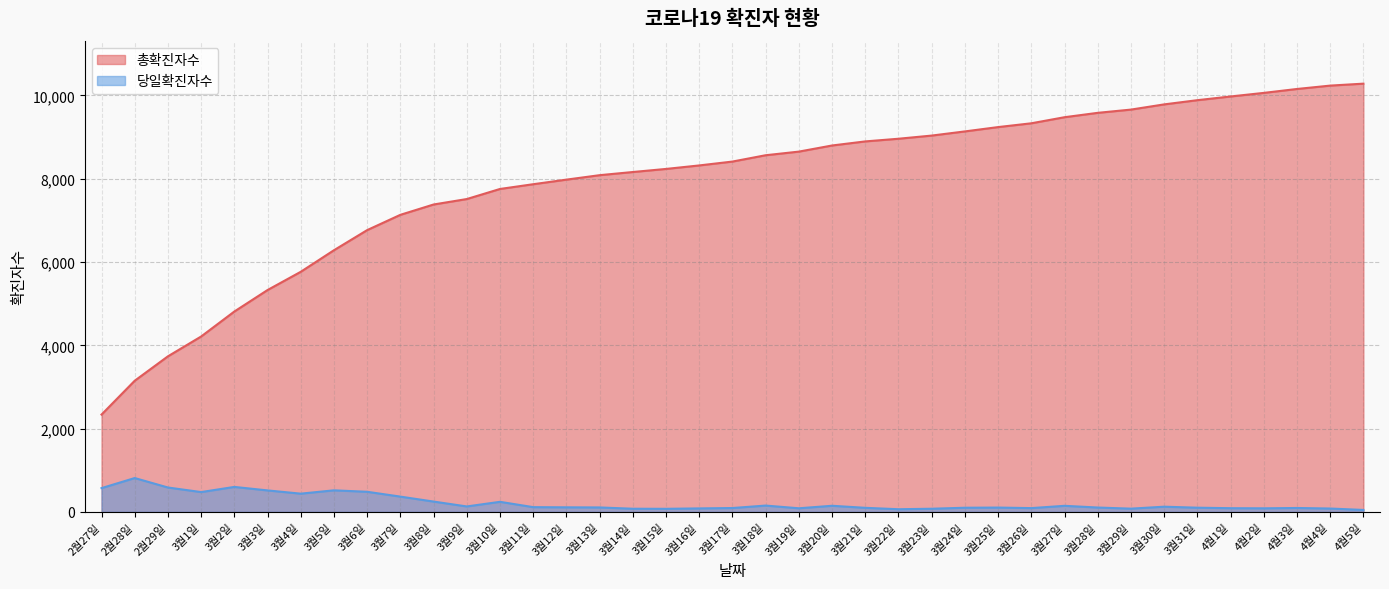

True or false: 총확진자수 and 당일확진자수 intersect in this chart.

False